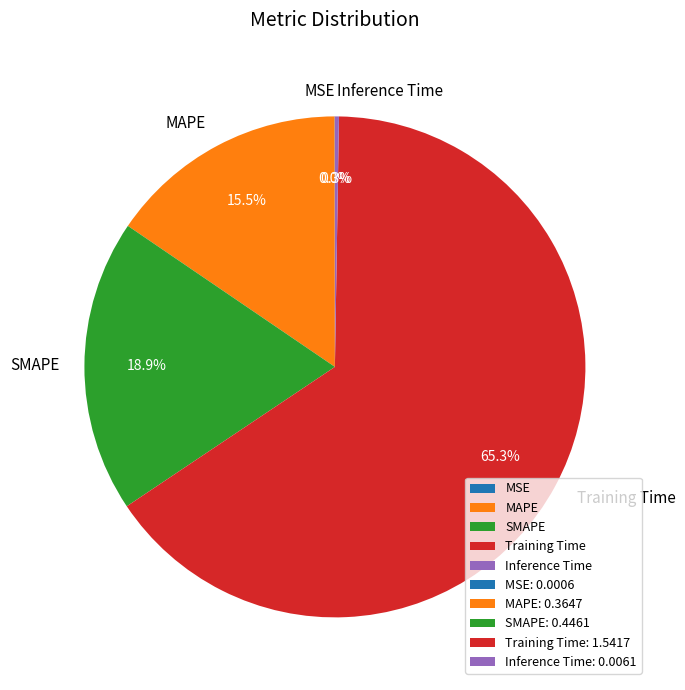

Is there a majority slice in this chart?

Yes